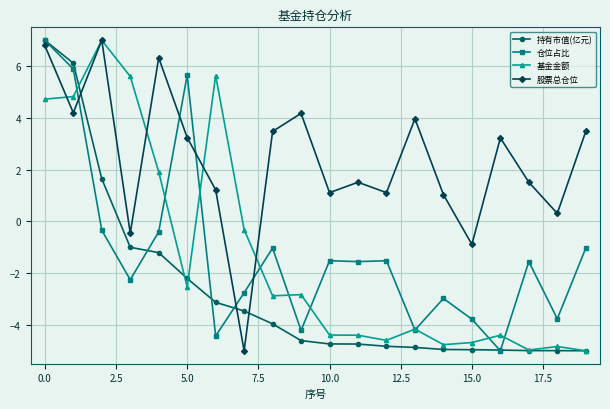

What is the minimum value for 仓位占比?

-5.0